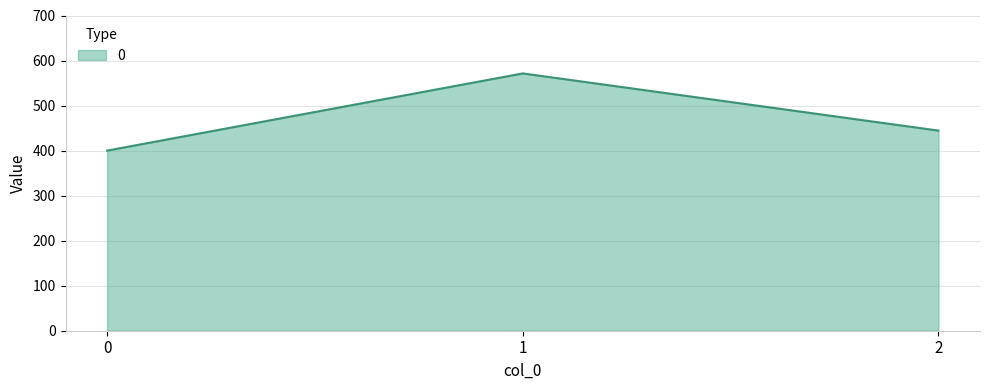

Rank the categories by value from highest to lowest.

1, 2, 0